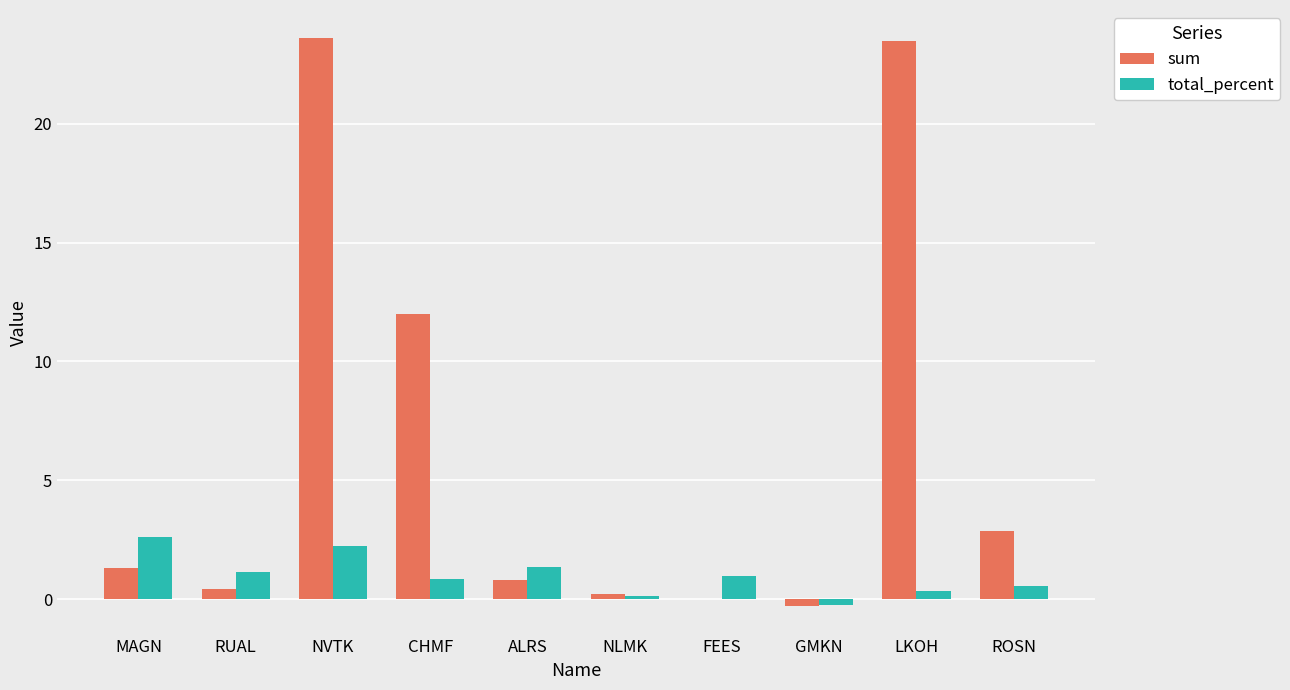

What is the difference between the total_percent values at FEES and NLMK?

0.8